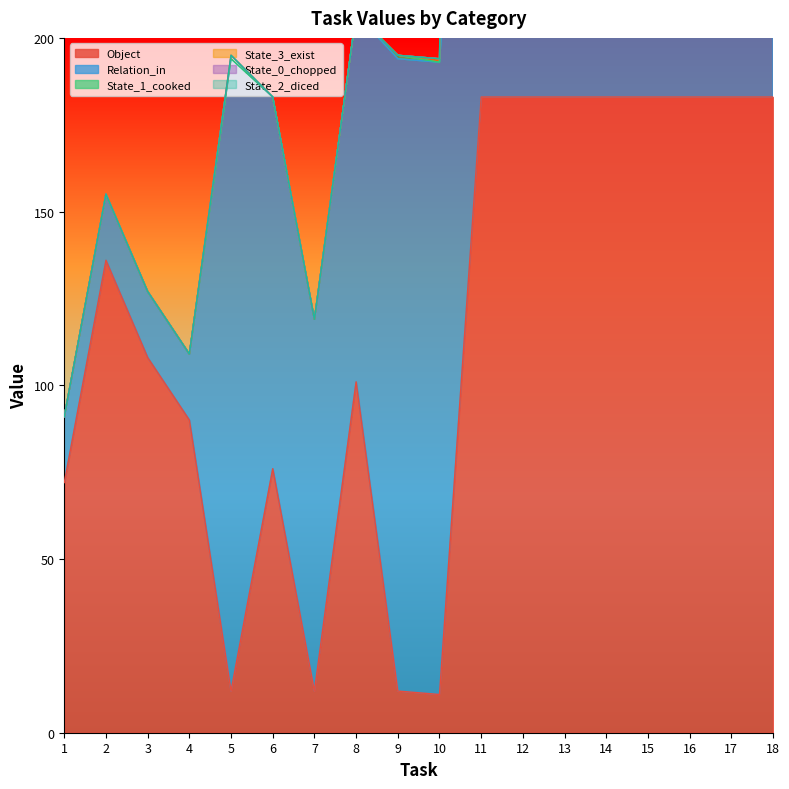

What is the spread (max minus min) of values at 15?

915